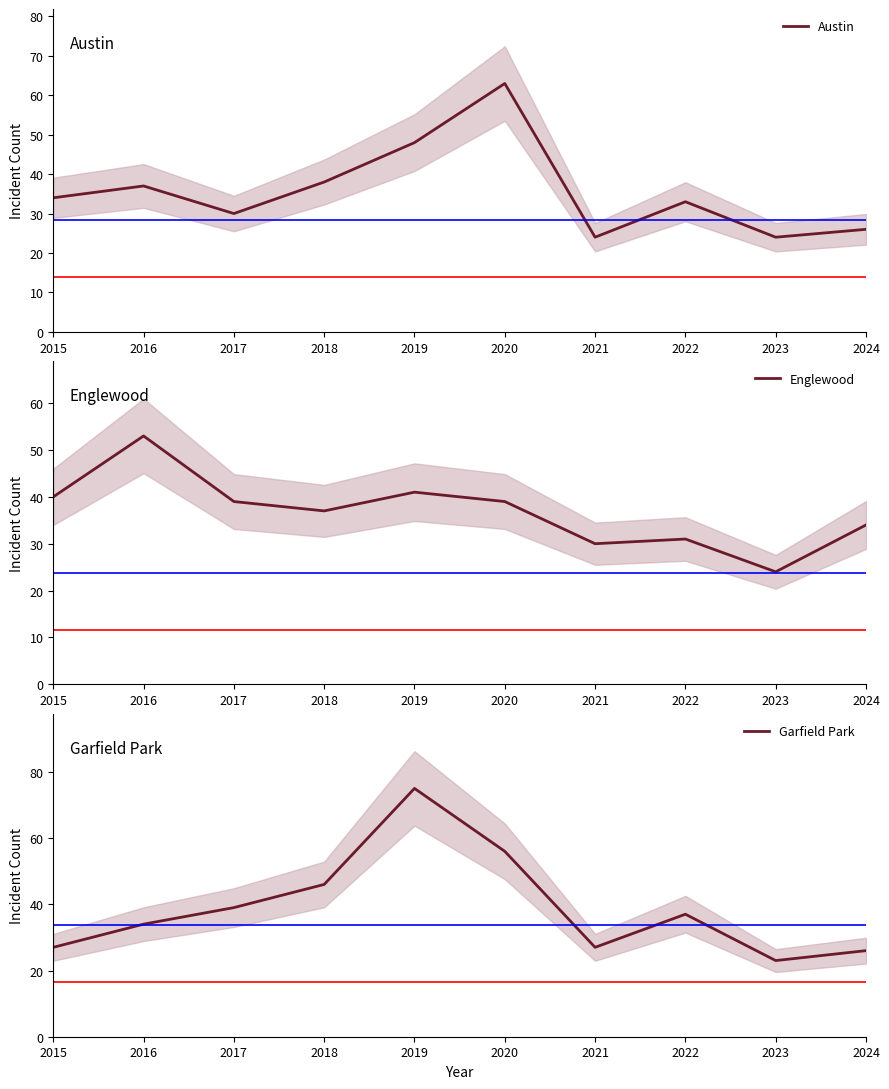

How many lines are shown in the chart?

3